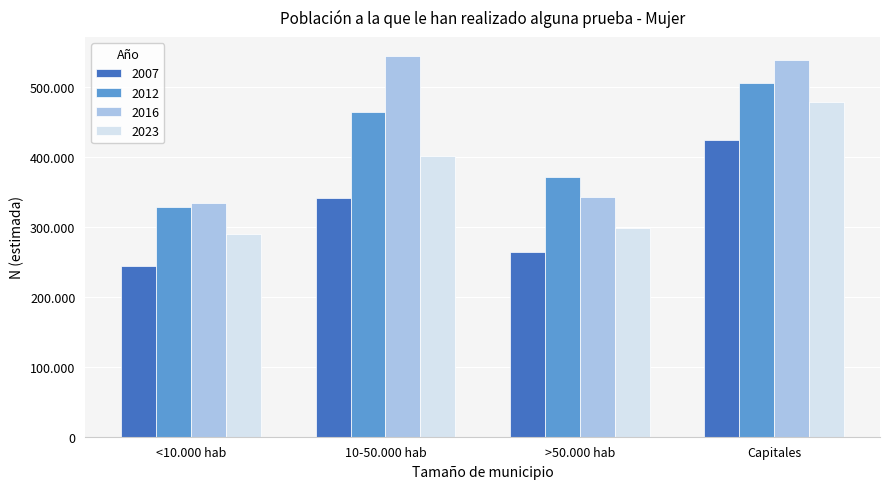

What are all the series names shown in the legend?

2007, 2012, 2016, 2023